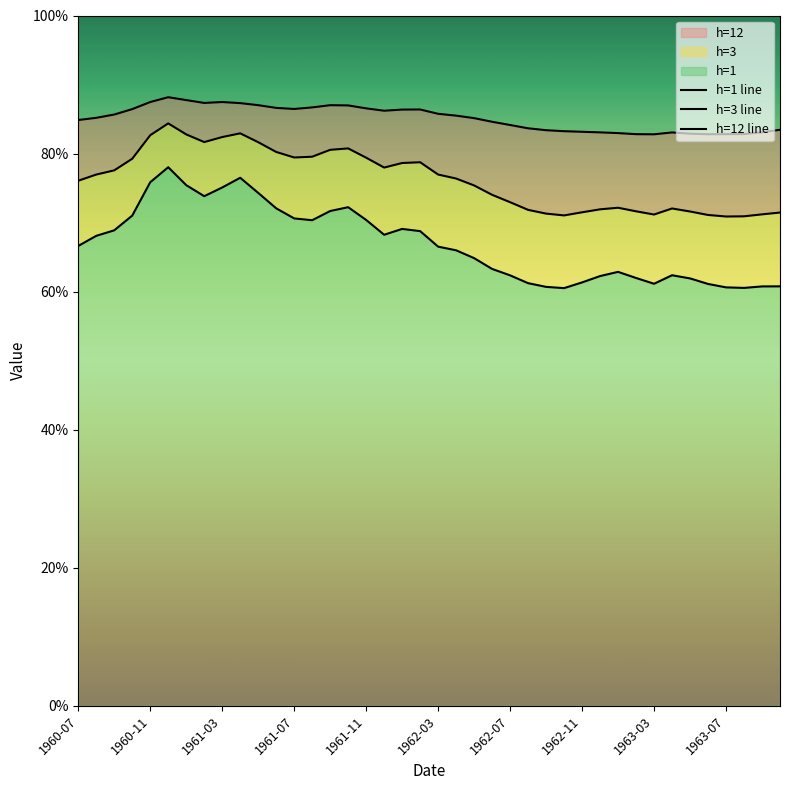

True or false: h=3 line and h=12 line intersect in this chart.

False